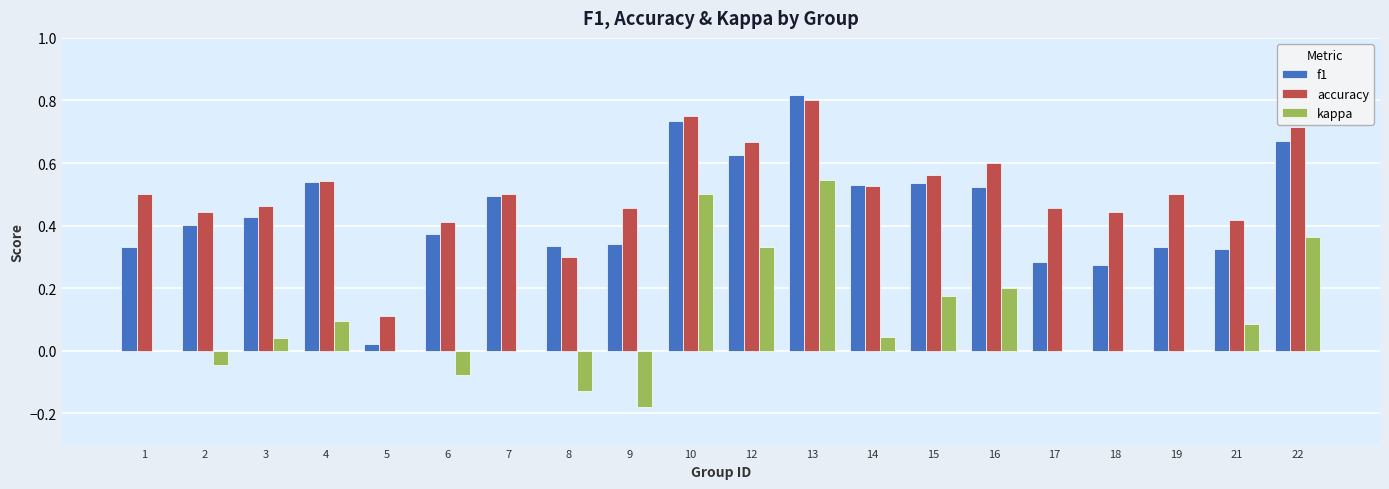

What is the sum of all accuracy values?

10.2